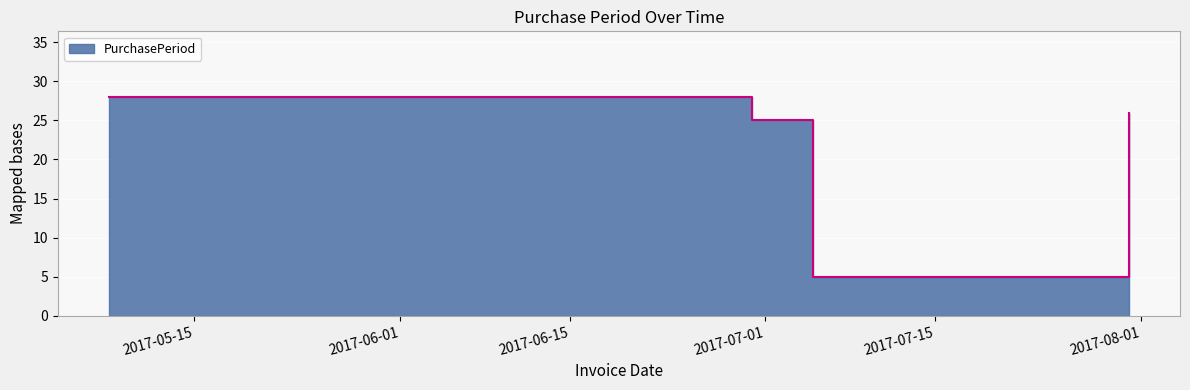

How many lines are shown in the chart?

1